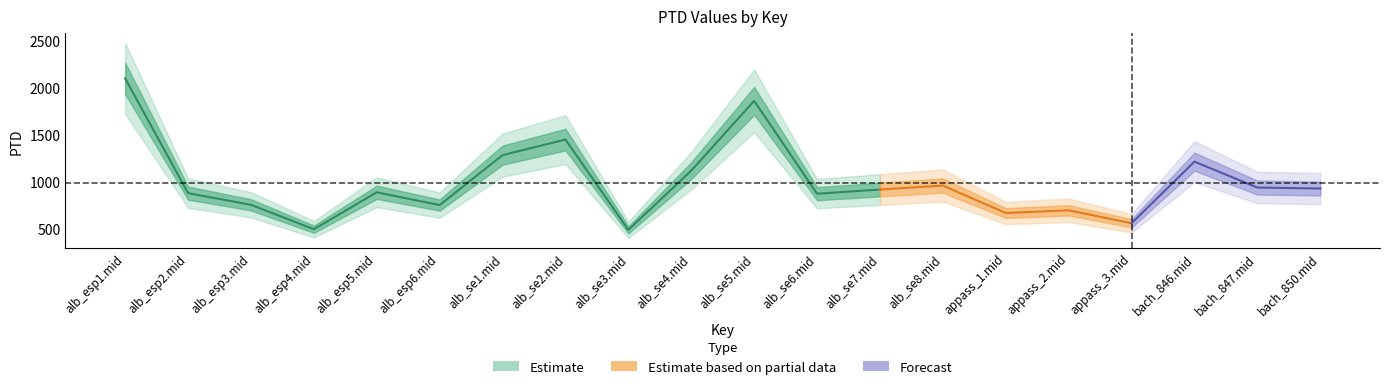

Reading left to right, list all the values displayed in this chart.

PTD: 2096.5	874.0	749.6	489.6	883.1	746.6	1279.1	1444.7	482.7	1114.3	1857.3	868.1	912.3	955.0	662.2	690.9	552.9	1209.6	933.4	923.1
Normalised PTD: 2096.5	874.0	749.6	489.6	883.1	746.6	1279.1	1444.7	482.7	1114.3	1857.3	868.1	912.3	955.0	662.2	690.9	552.9	1209.6	933.4	923.1